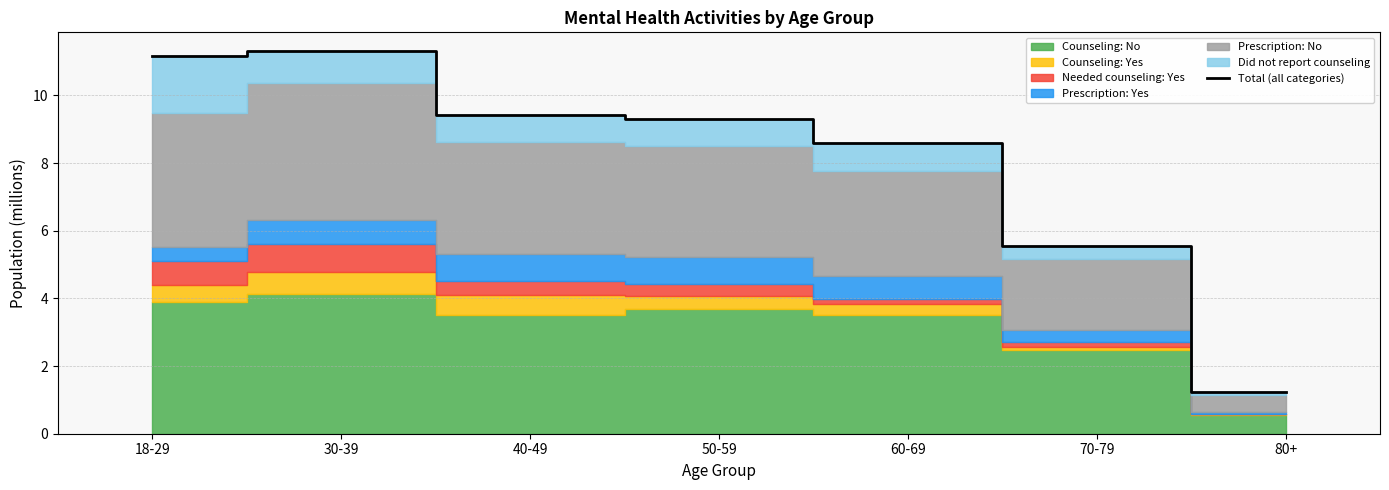

What is the greatest value displayed?

11.3